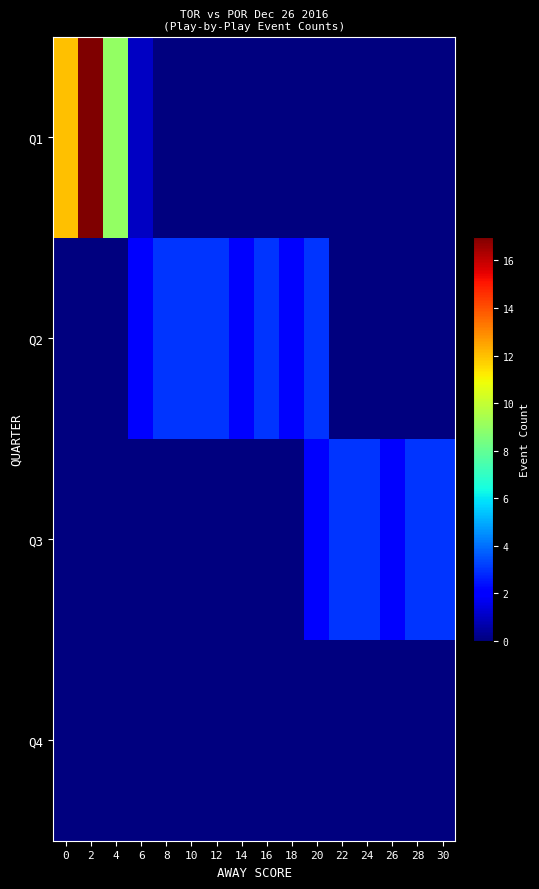

At how many categories does at least one series exceed 16?

1